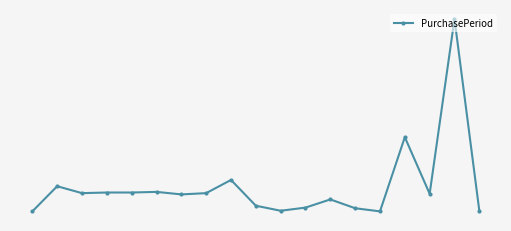

Is this an area chart (filled region under the line)?

No